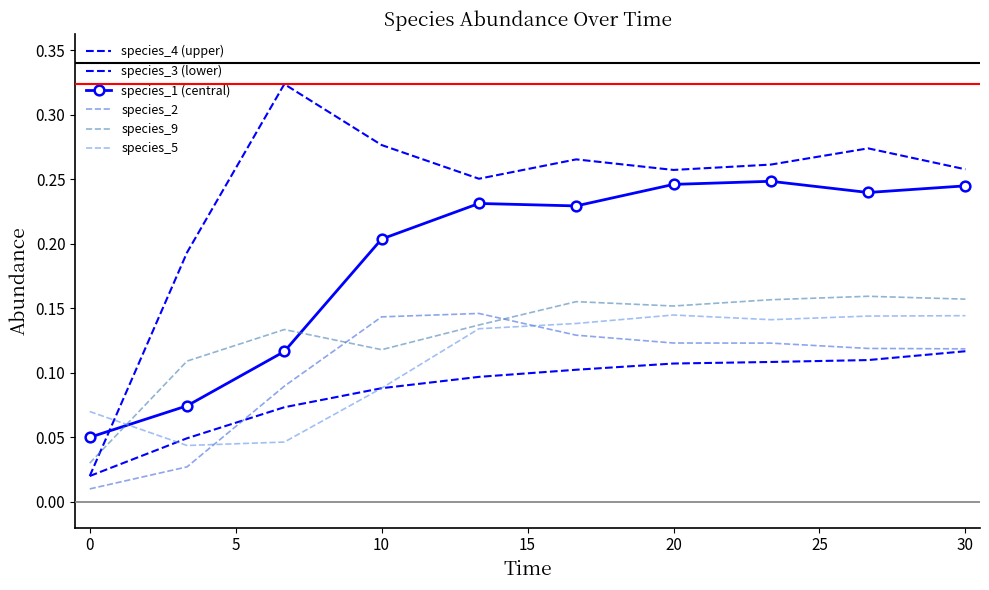

What is the difference between the maximum and minimum values in the species_1 (central) series?

0.2